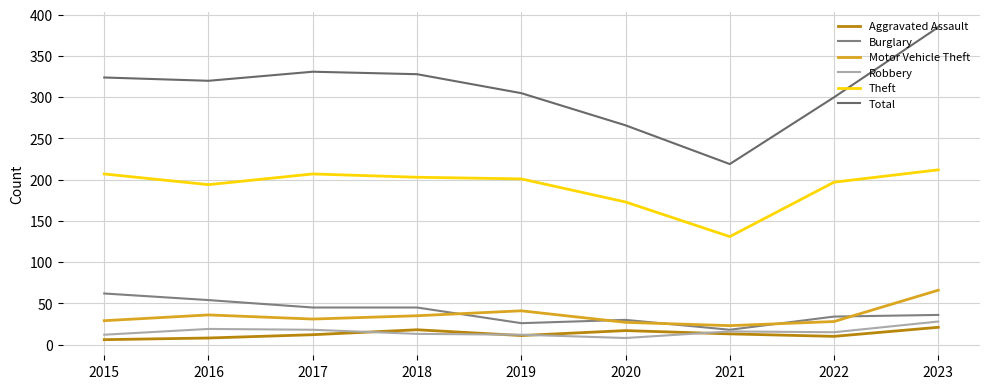

True or false: Aggravated Assault and Theft intersect in this chart.

False